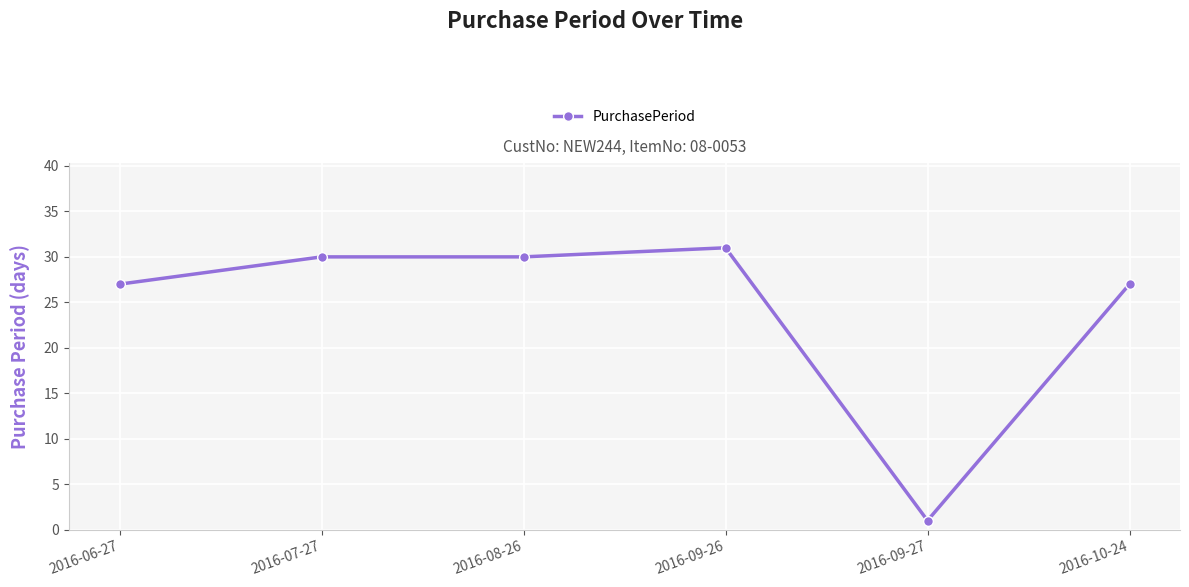

How many data points are less than 30?

3